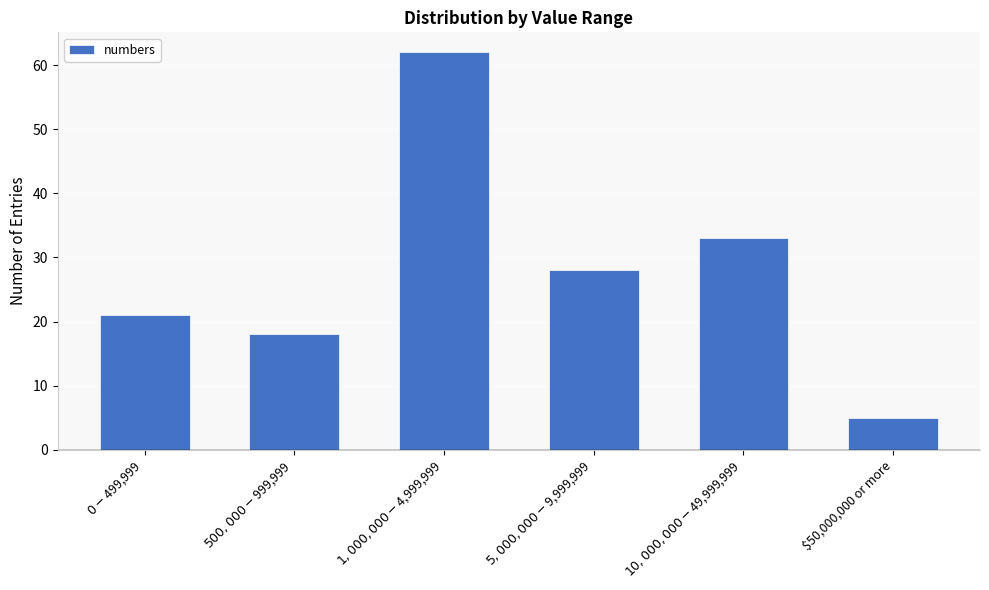

What is the value of the 2nd bar from the left?

18